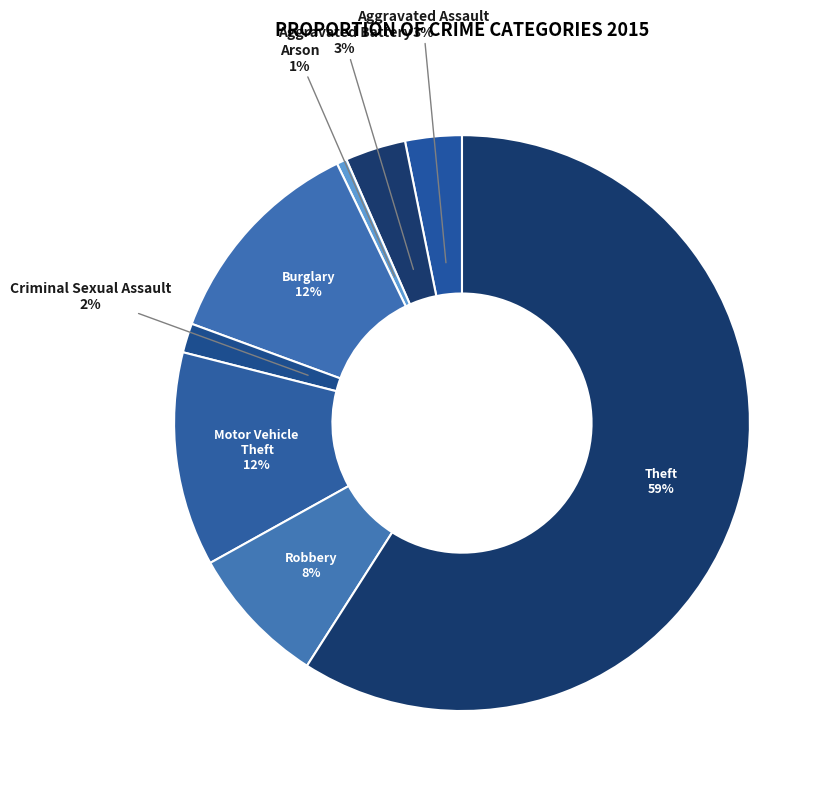

To the nearest percent, what is the average slice percentage?

12%